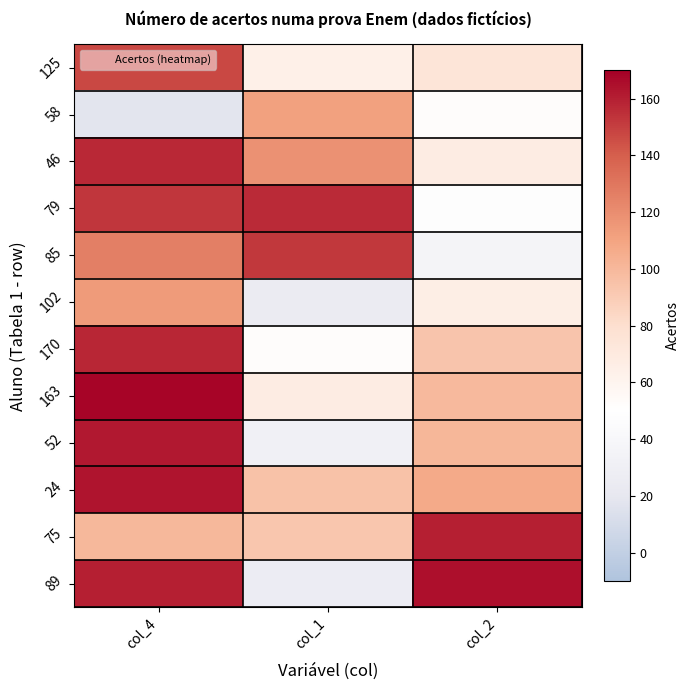

Reading left to right, list all the values displayed in this chart.

125: col_4=147	col_1=64	col_2=75
58: col_4=18	col_1=111	col_2=52
46: col_4=157	col_1=118	col_2=68
79: col_4=153	col_1=156	col_2=48
85: col_4=126	col_1=152	col_2=36
102: col_4=114	col_1=25	col_2=66
170: col_4=158	col_1=52	col_2=94
163: col_4=168	col_1=68	col_2=99
52: col_4=162	col_1=32	col_2=101
24: col_4=163	col_1=95	col_2=107
75: col_4=100	col_1=93	col_2=160
89: col_4=160	col_1=26	col_2=165